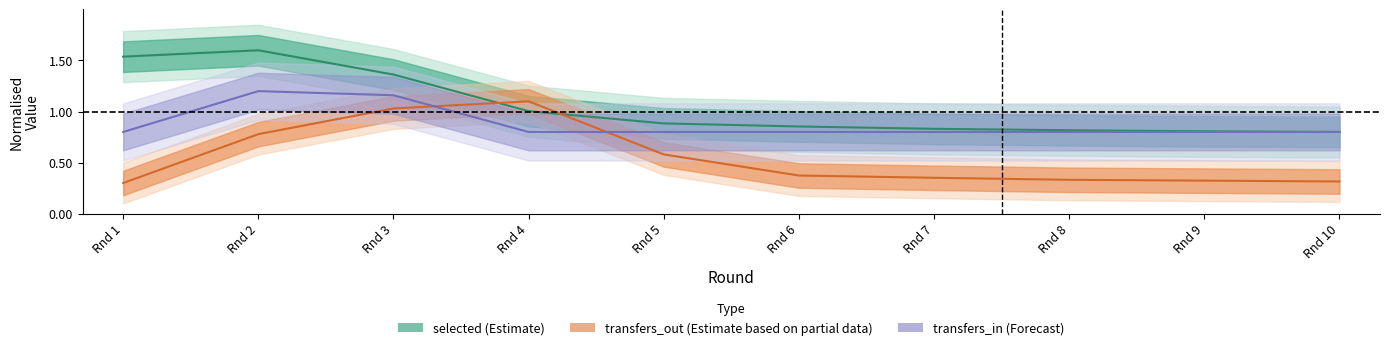

At which label does transfers_in reach its minimum?

Rnd 1